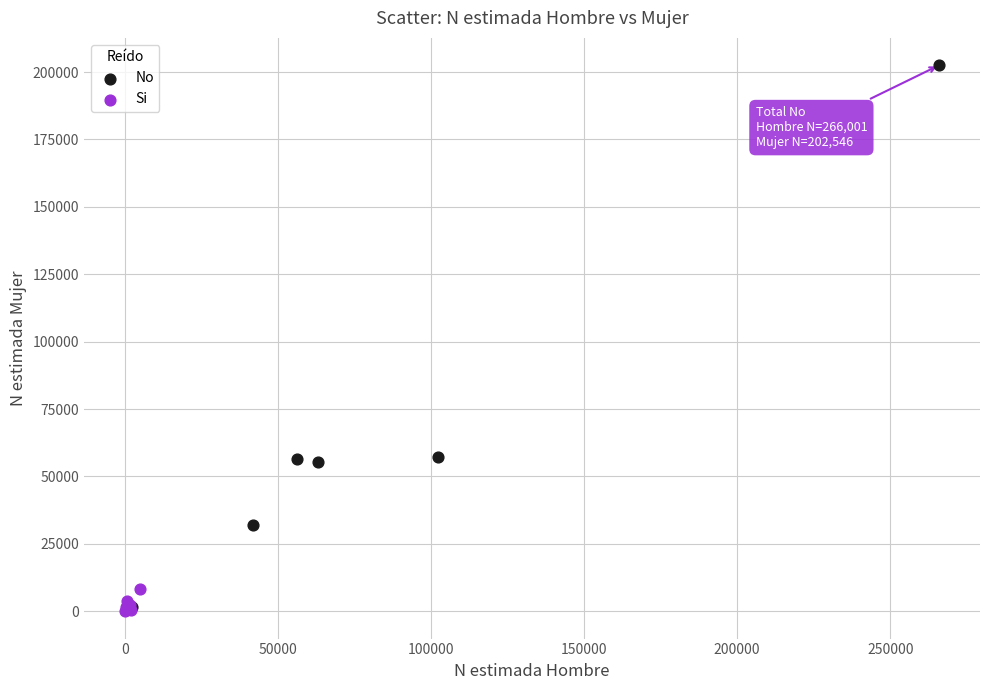

Which series reaches the maximum Y coordinate?

No